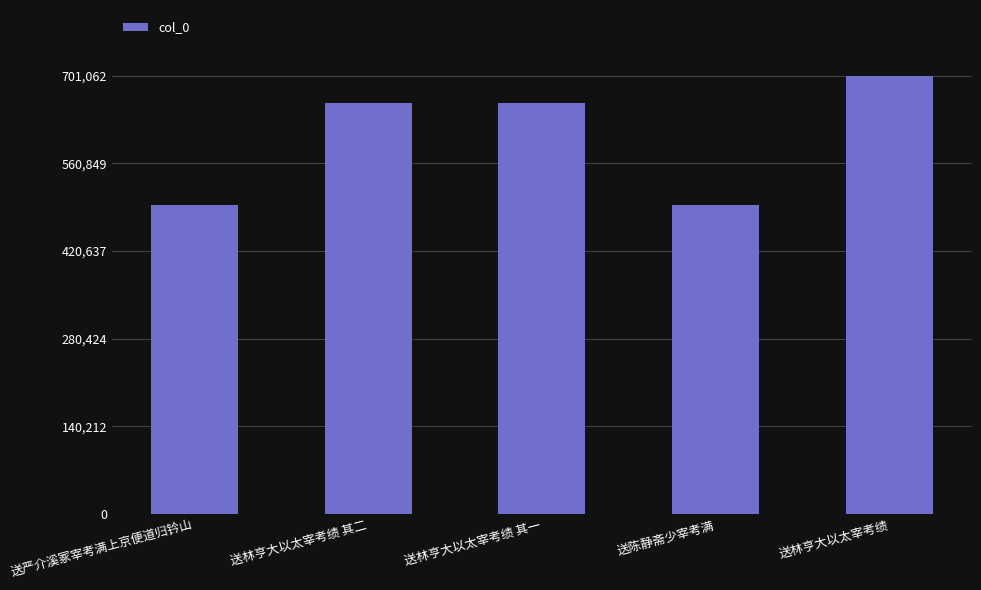

Which label corresponds to the largest value in the chart?

送林亨大以太宰考绩